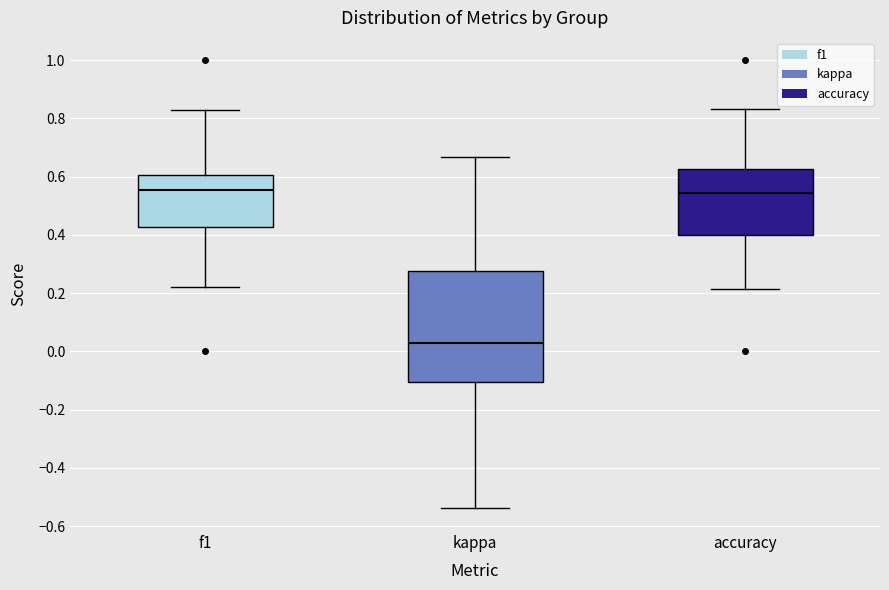

Reading left to right, read every box against the y-axis: the position of its median line, the range the box covers, and the ends of its whiskers. The values are not printed on the chart, so give them approximately, as read against the axis.

f1: median 0.56, box 0.42 to 0.60, whiskers 0.22 to 0.82
kappa: median 0.02, box -0.10 to 0.28, whiskers -0.54 to 0.66
accuracy: median 0.54, box 0.40 to 0.62, whiskers 0.22 to 0.84